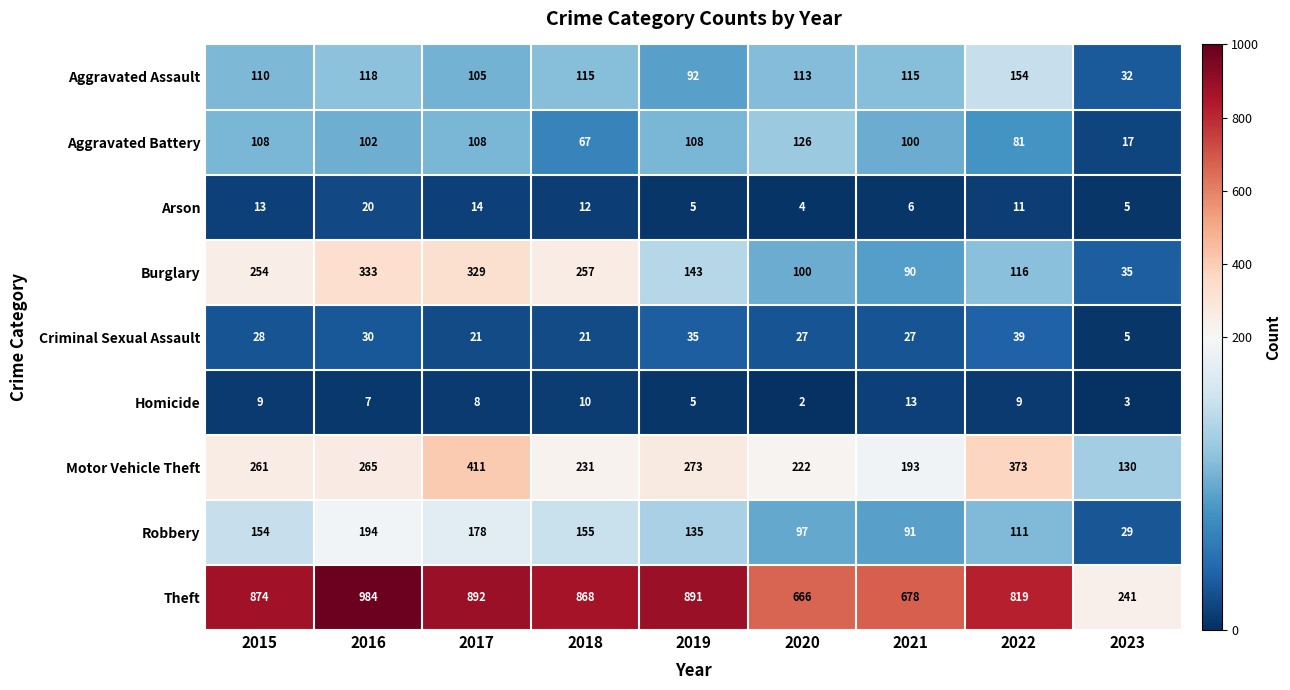

What is the maximum value for Aggravated Battery?

126